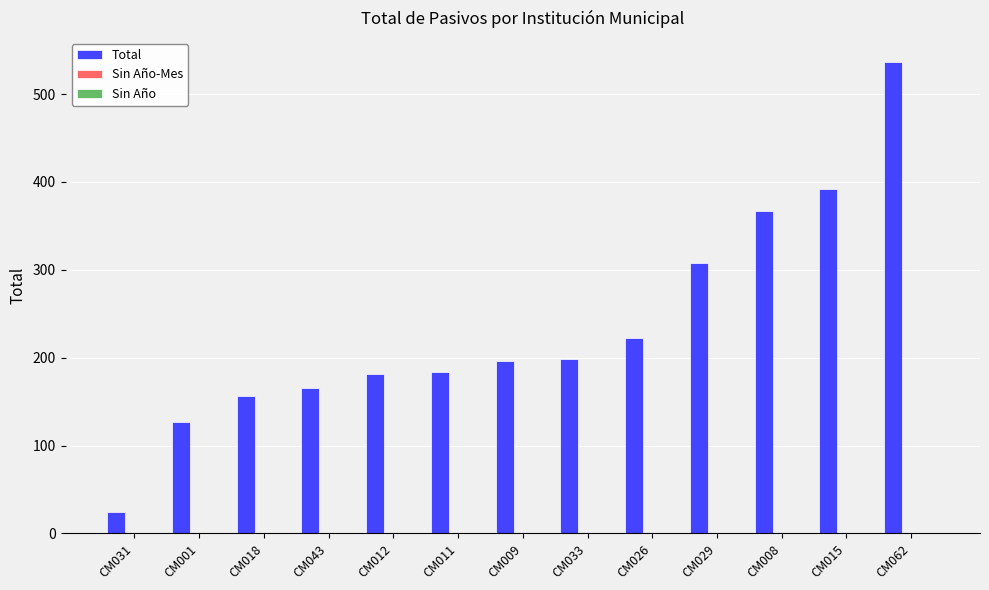

What is the greatest value displayed?

537